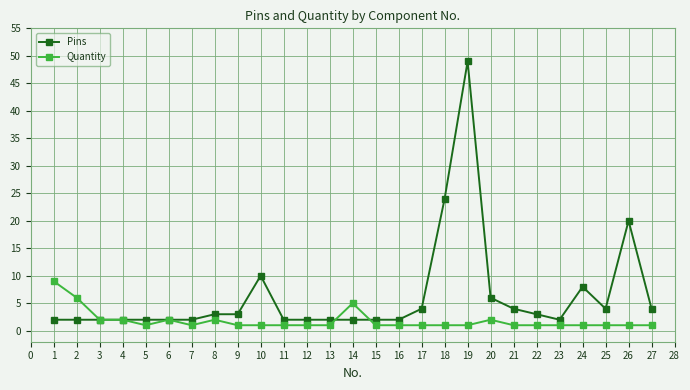

At which category does the chart reach its peak across all series?

19